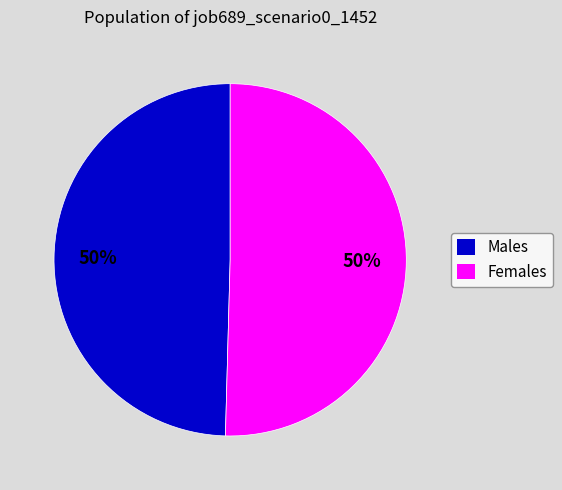

What percentage is the Females slice, to the nearest percent?

50%